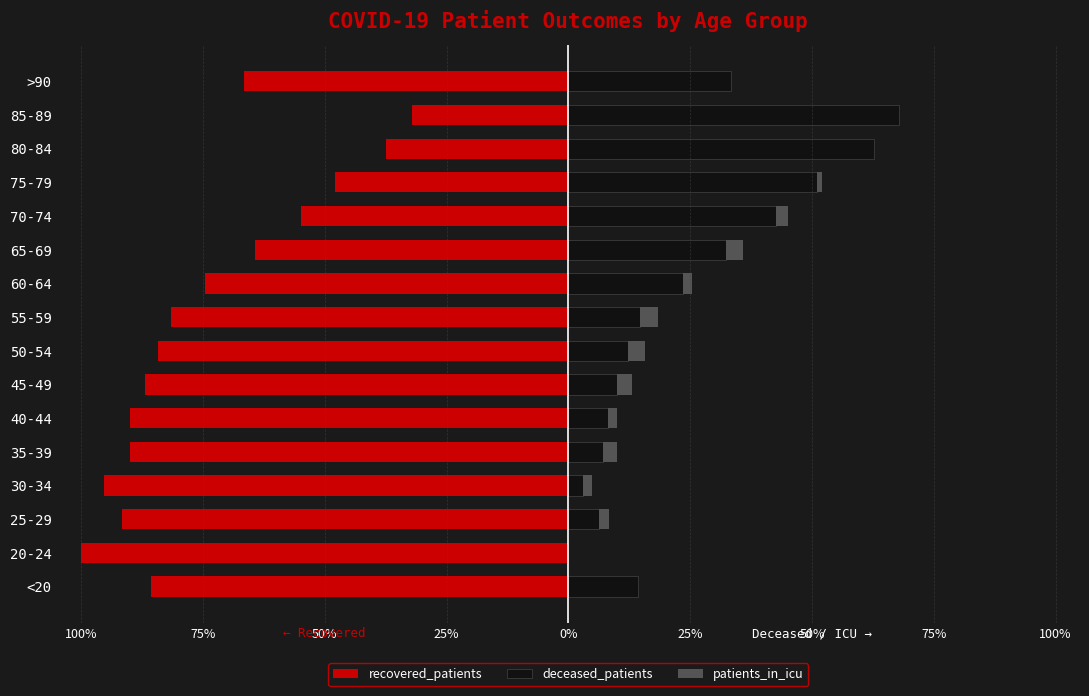

Is it true that patients_in_icu equals 0.9 at 25-29?

False